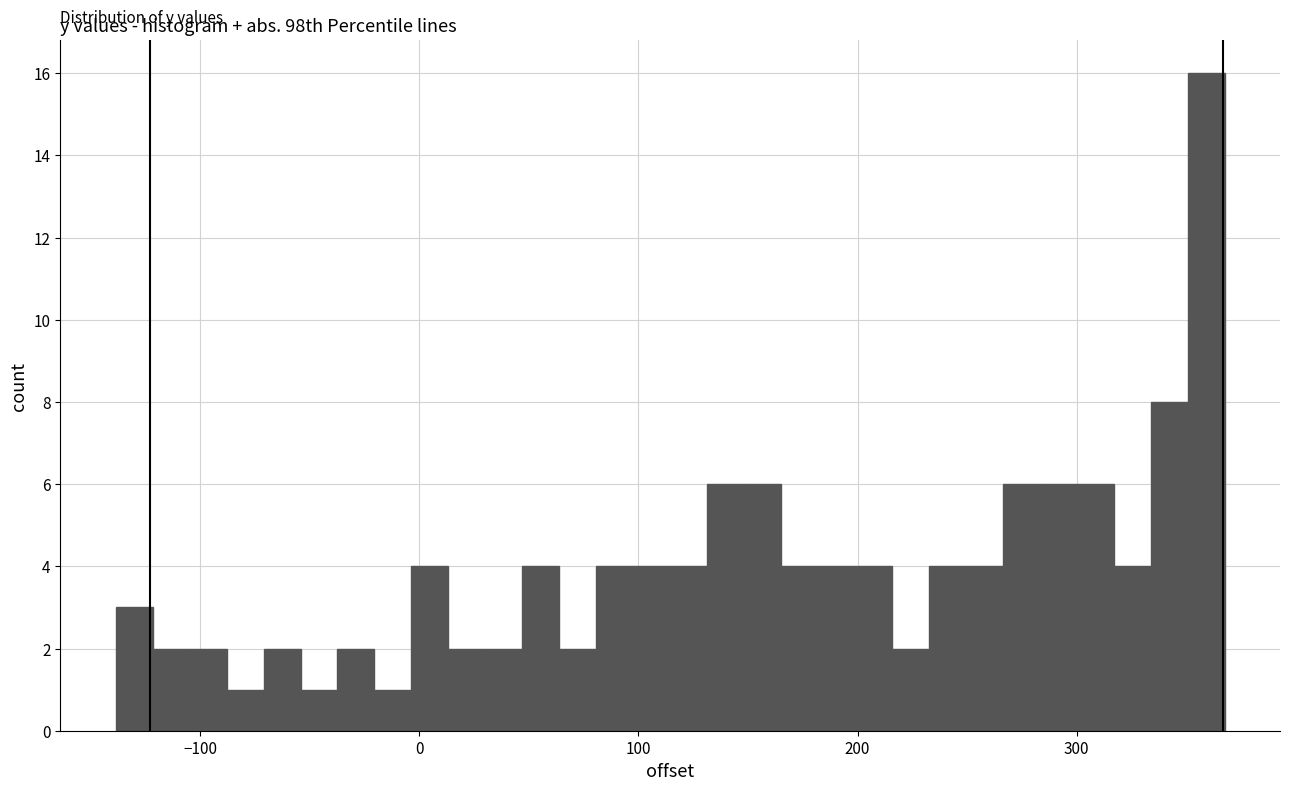

Read against the x-axis, roughly where is the centre of the tallest bar?

360